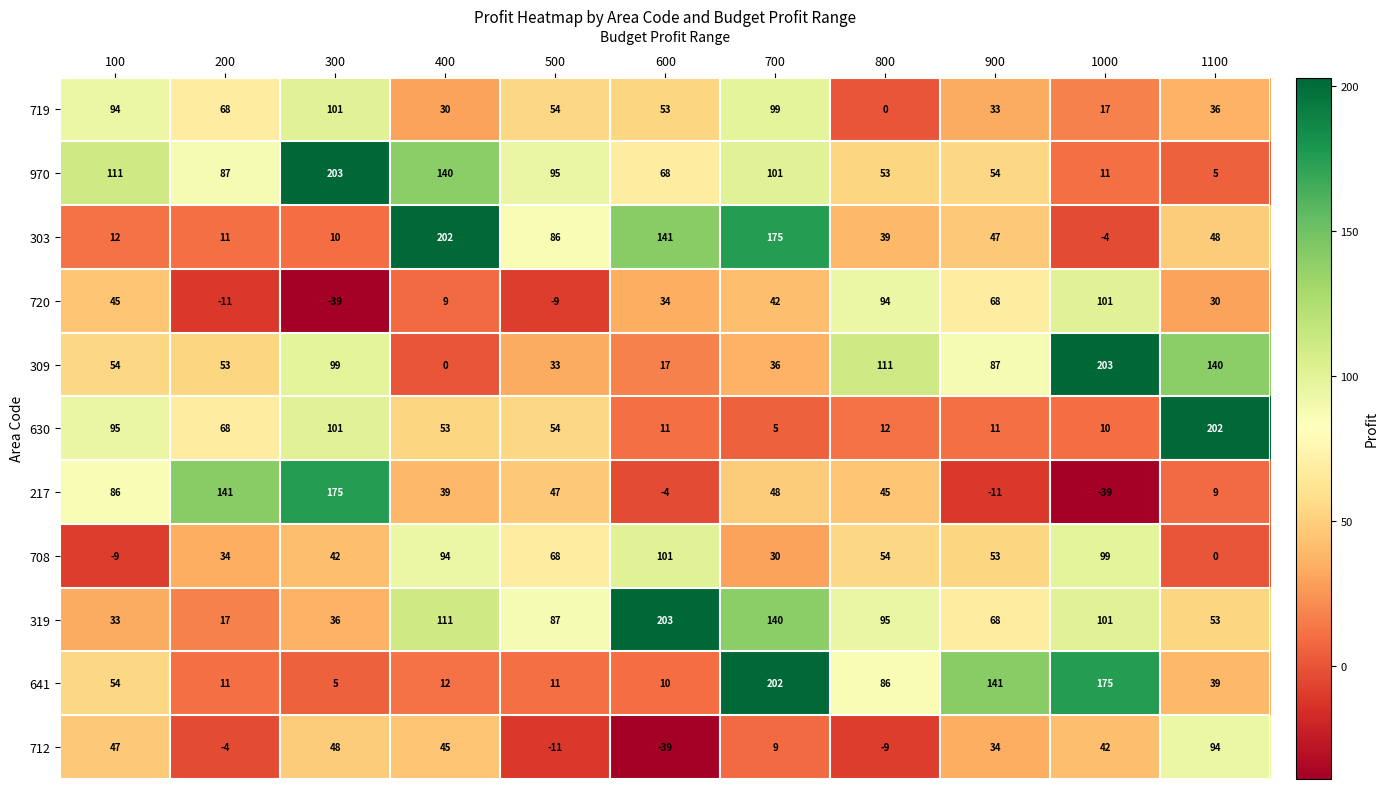

Which series changed the most between 800 and 1100?

630